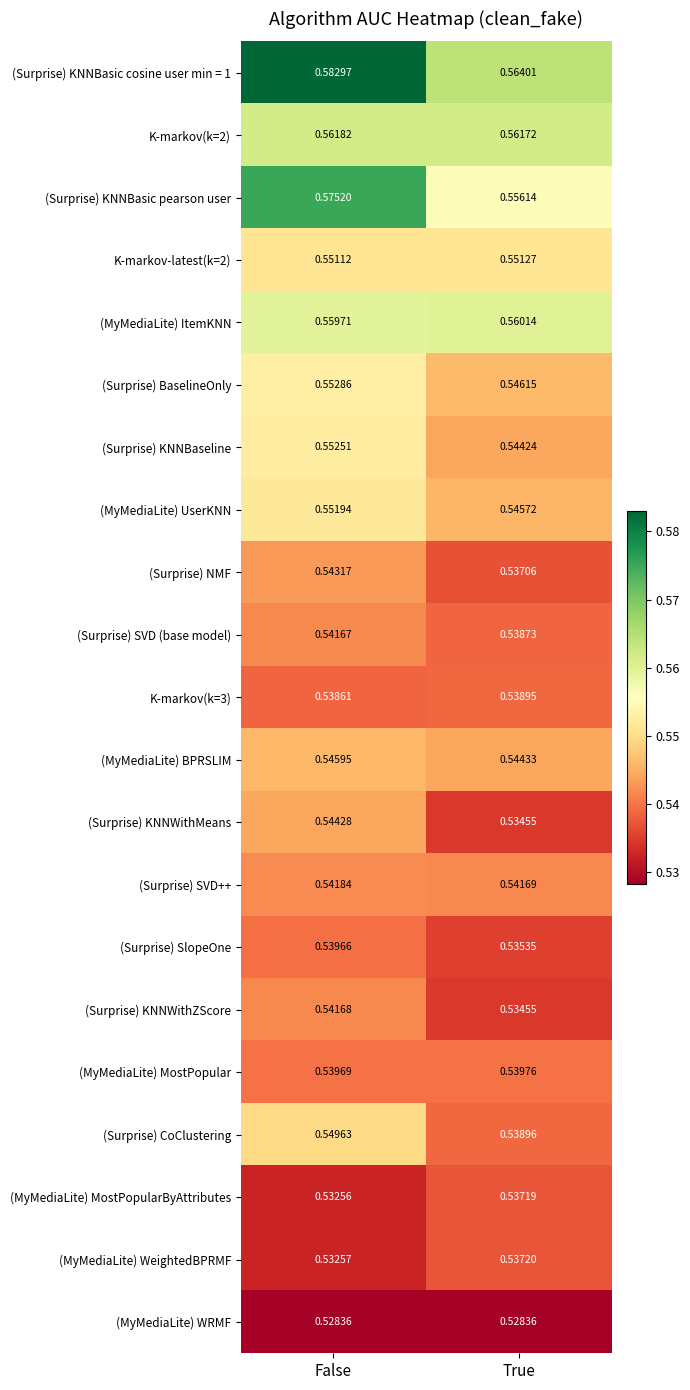

List the series in order of their peak value, highest first.

(Surprise) KNNBasic cosine user min = 1, (Surprise) KNNBasic pearson user, K-markov(k=2), (MyMediaLite) ItemKNN, (Surprise) BaselineOnly, (Surprise) KNNBaseline, (MyMediaLite) UserKNN, K-markov-latest(k=2), (Surprise) CoClustering, (MyMediaLite) BPRSLIM, (Surprise) KNNWithMeans, (Surprise) NMF, (Surprise) SVD++, (Surprise) KNNWithZScore, (Surprise) SVD (base model), (MyMediaLite) MostPopular, (Surprise) SlopeOne, K-markov(k=3), (MyMediaLite) WeightedBPRMF, (MyMediaLite) MostPopularByAttributes, (MyMediaLite) WRMF